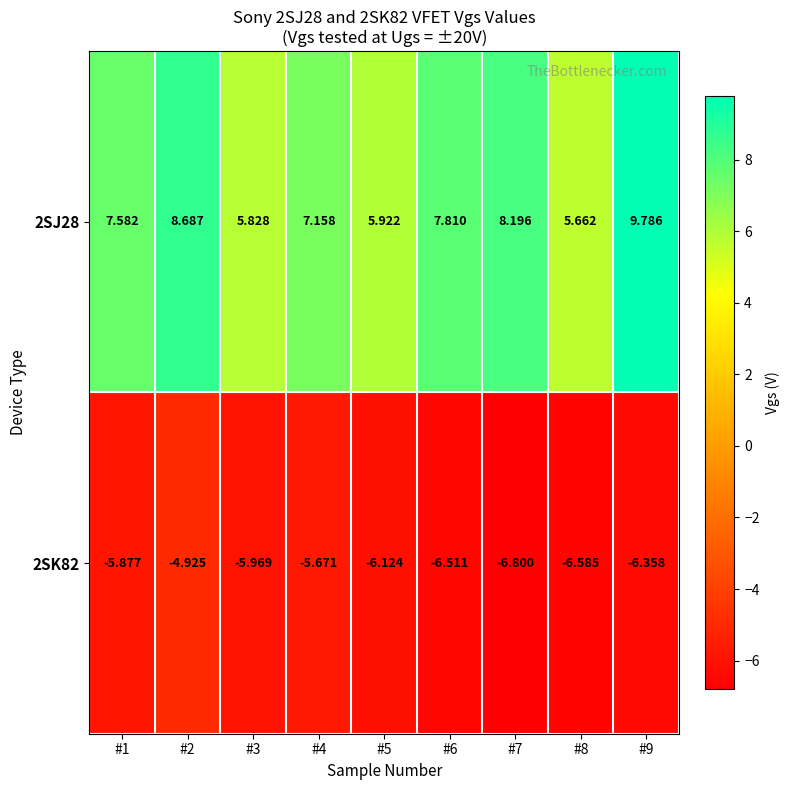

At which category is the sum across all series the highest?

#2